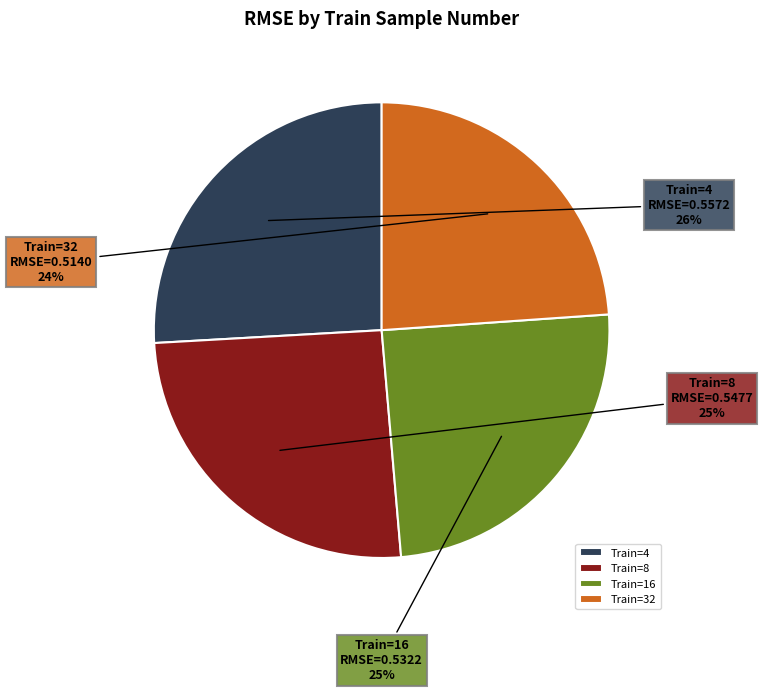

To the nearest percent, what percentage of the pie is Train=4?

26%